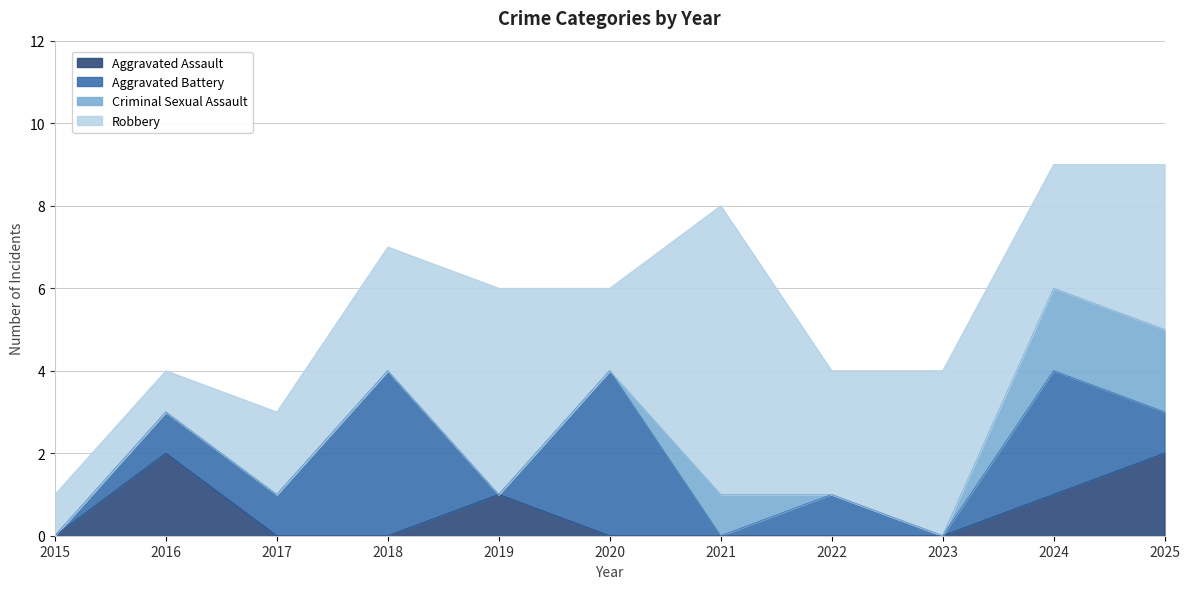

Is it true that Criminal Sexual Assault equals 0 at 2016?

True